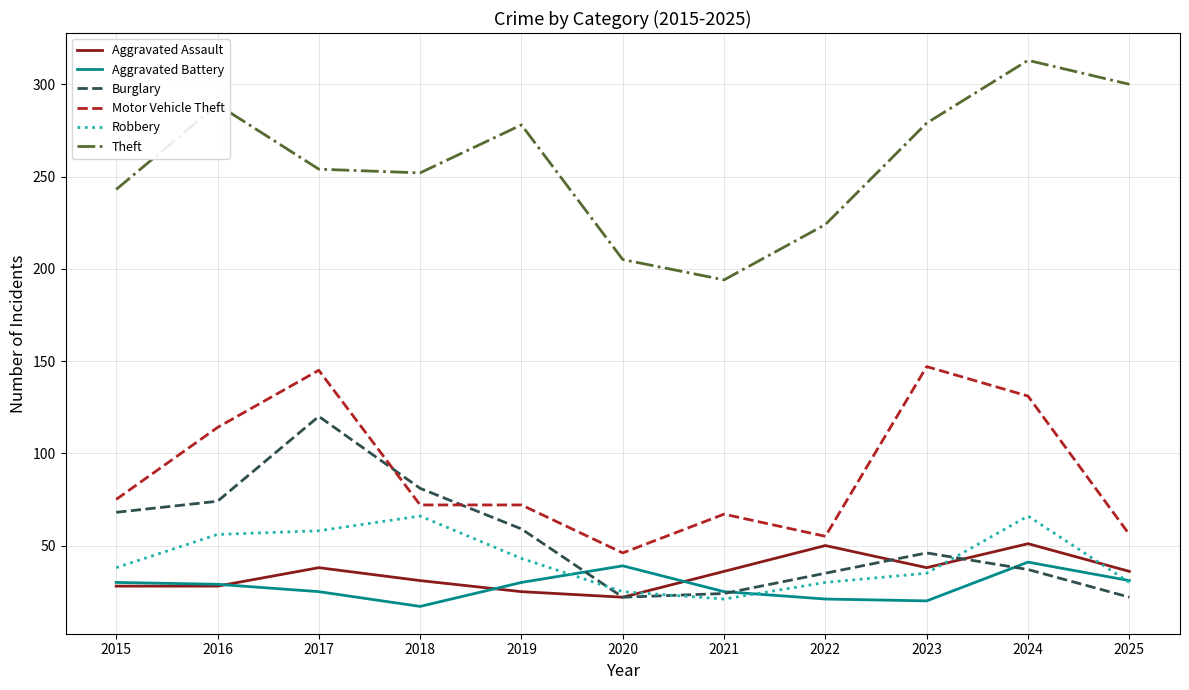

Does the chart display data point markers on the line(s)?

No